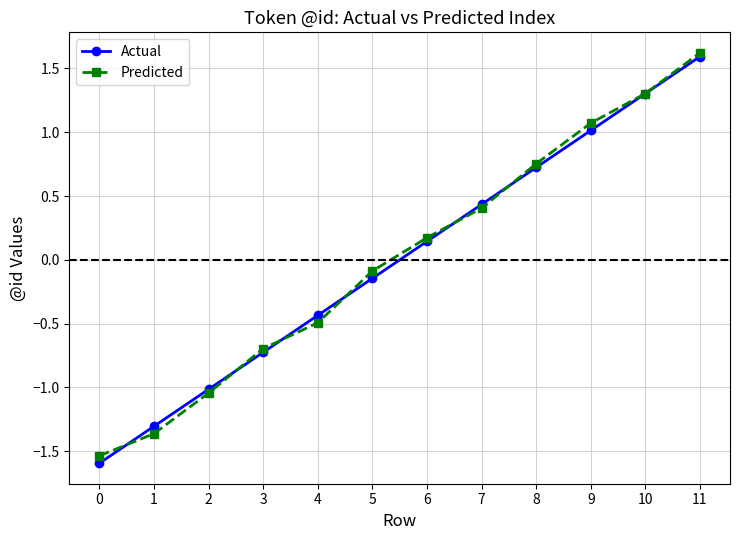

How many data points in Predicted are less than 0?

6